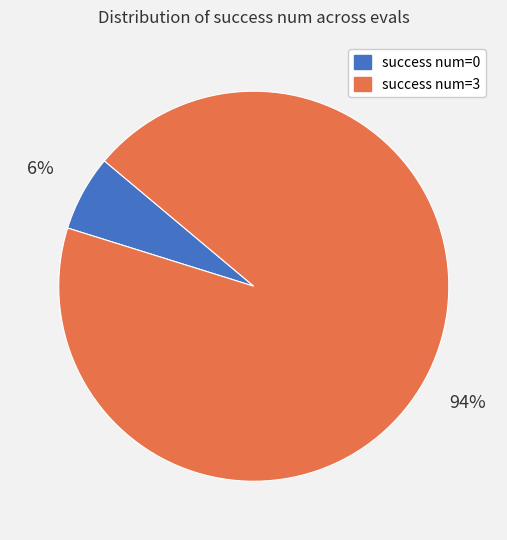

Is there a majority slice in this chart?

Yes